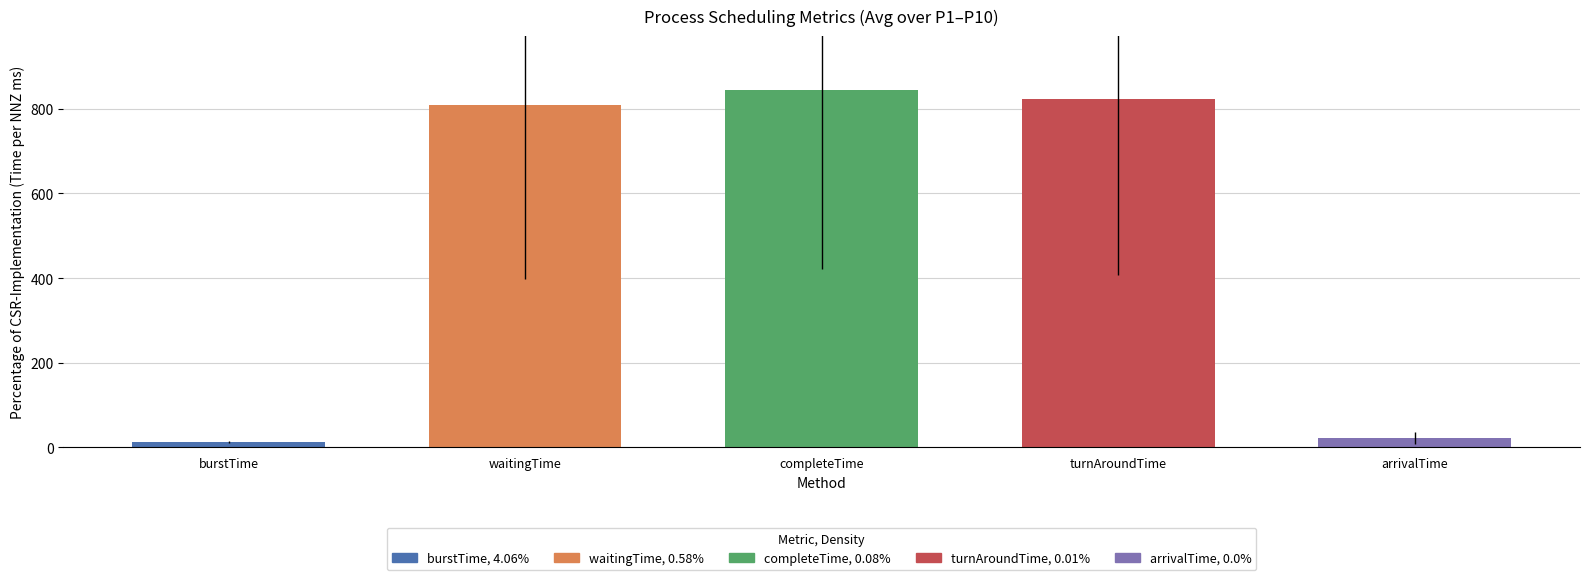

What is the difference between the values at waitingTime and completeTime?

34.8